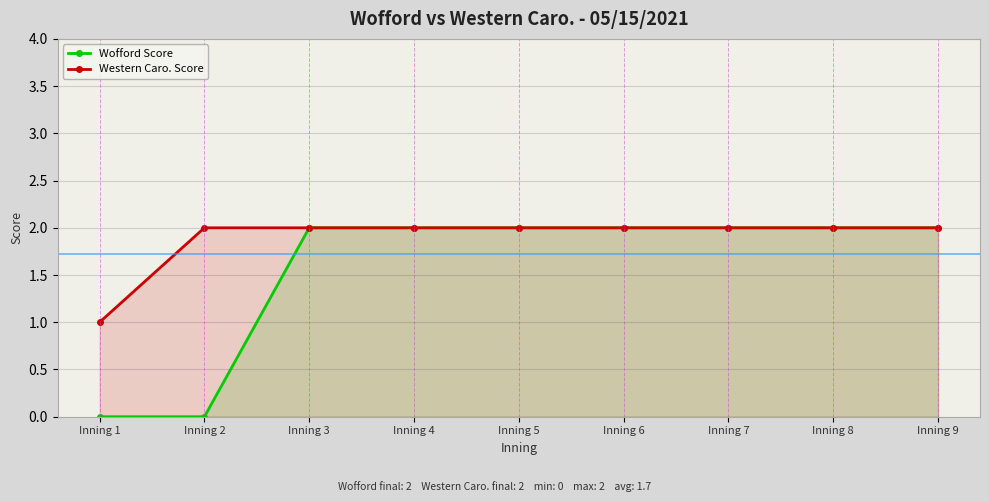

Read the Western Caro. Score value at Inning 2.

2